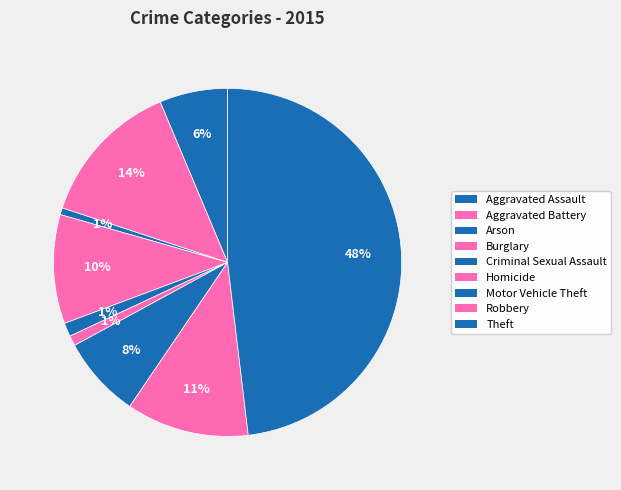

Is there any slice that represents more than half of the pie?

No